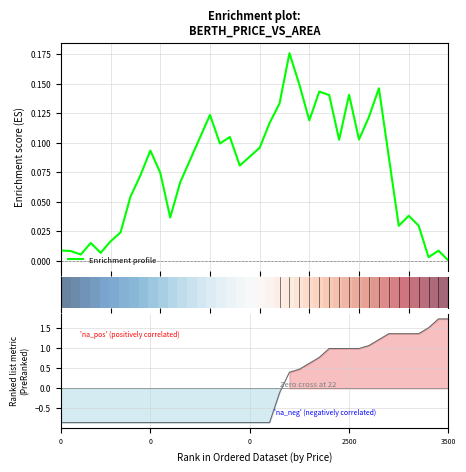

What is the minimum value shown in the chart?

-0.9